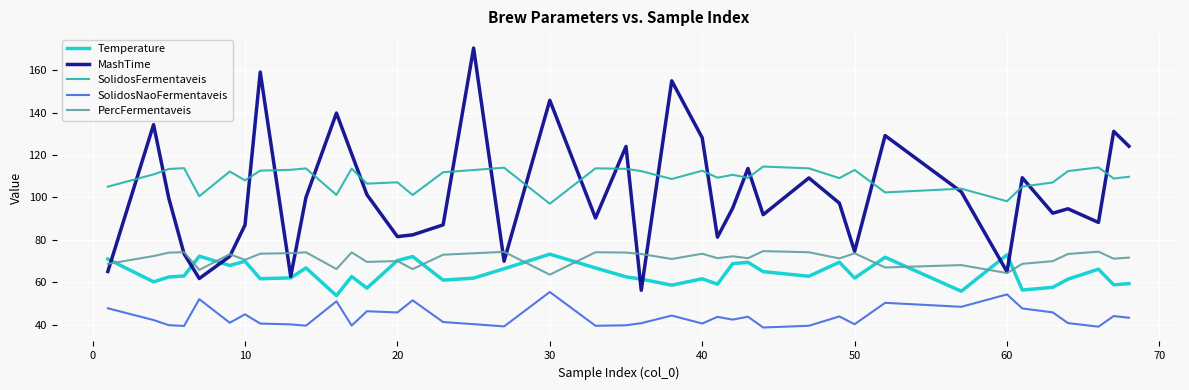

True or false: MashTime has more than 0 points higher than both neighbors.

True